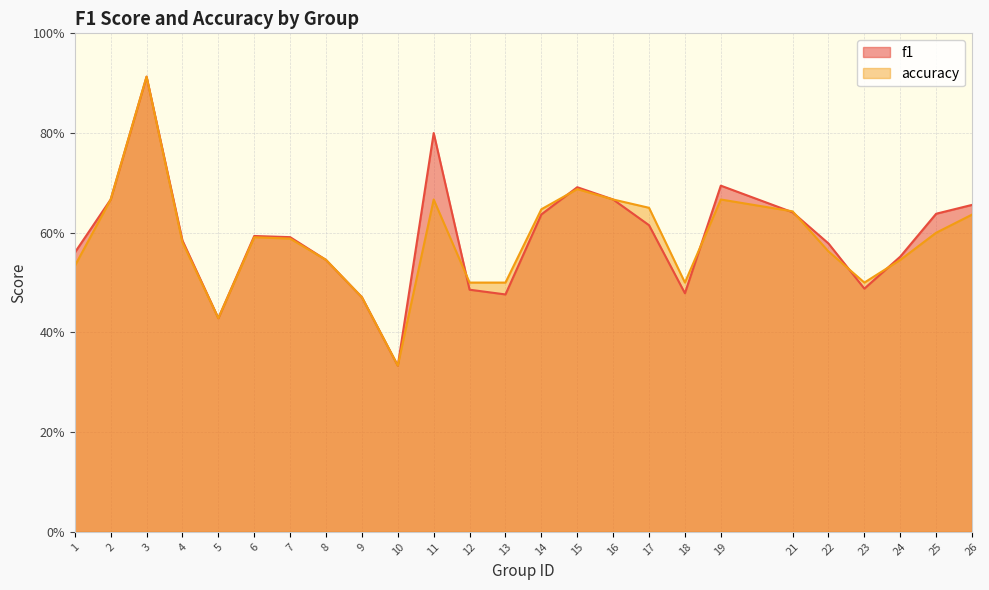

What is the value of the accuracy point at the 19th from the left?

0.7